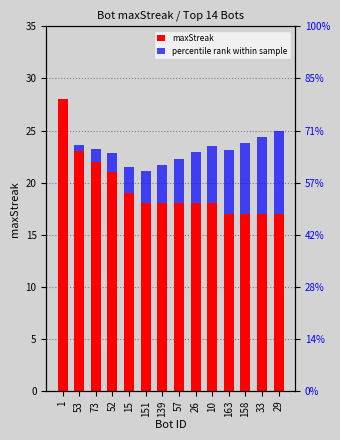

How many values in percentile rank within sample are above zero?

13